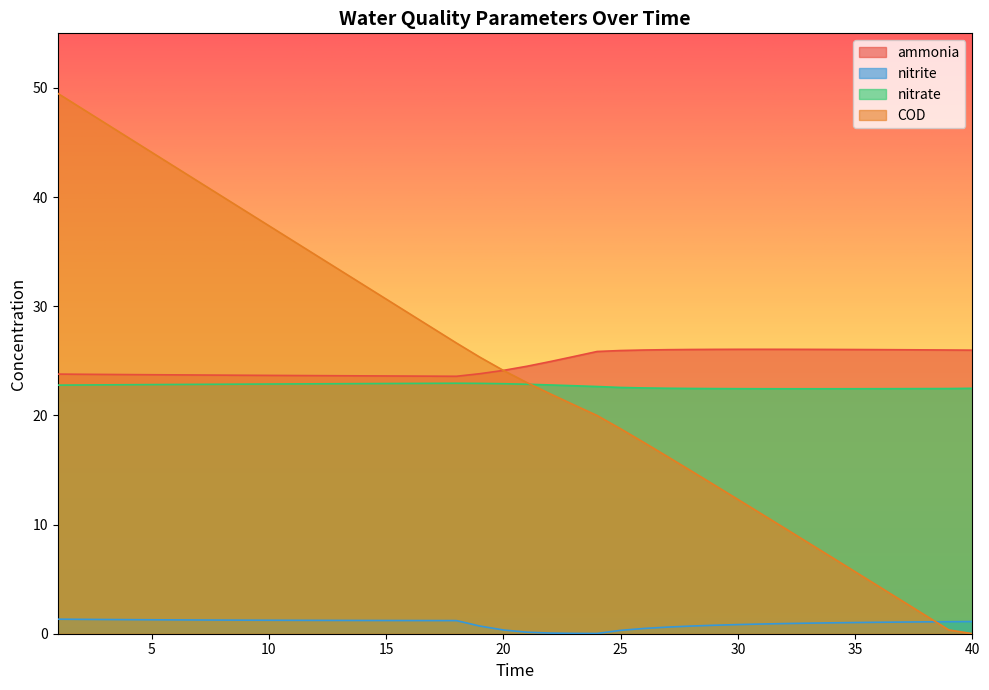

Count the number of data series in this chart.

4